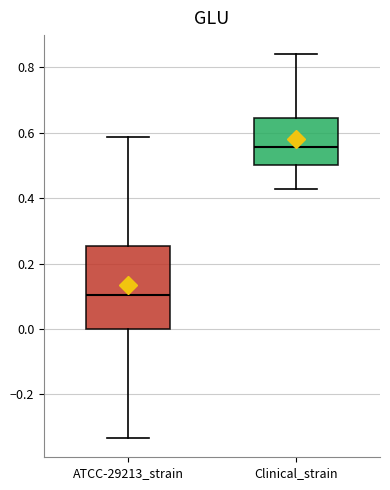

Reading left to right, read every box against the y-axis: the position of its median line, the range the box covers, and the ends of its whiskers. The values are not printed on the chart, so give them approximately, as read against the axis.

ATCC-29213_strain: median 0.10, box 0.00 to 0.26, whiskers -0.34 to 0.58
Clinical_strain: median 0.56, box 0.50 to 0.64, whiskers 0.42 to 0.84